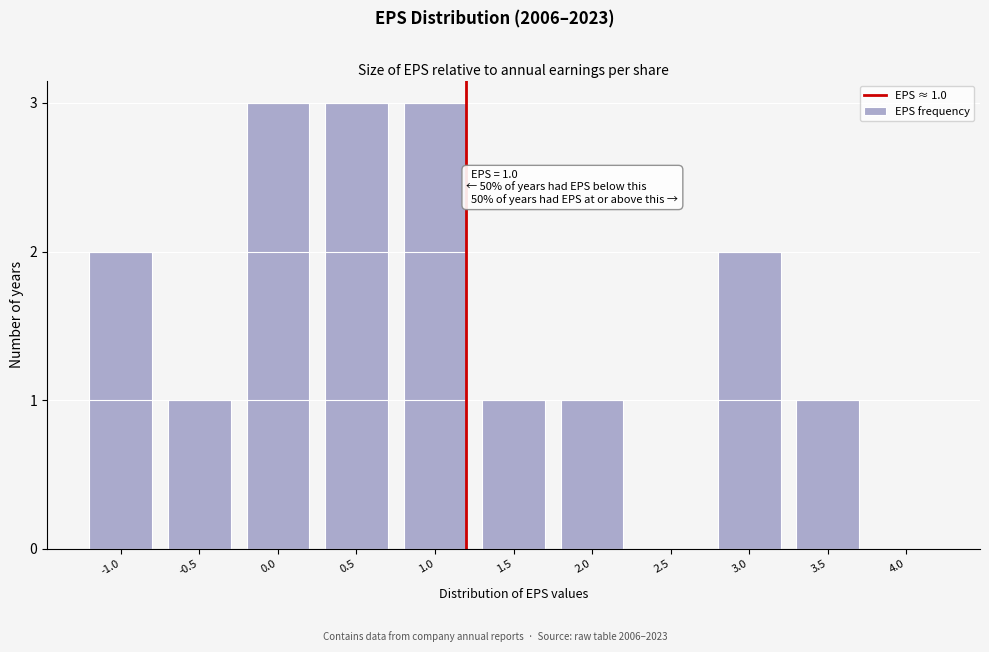

Reading left to right, extract all data points from this chart.

-1.0=2	-0.5=1	0.0=3	0.5=3	1.0=3	1.5=1	2.0=1	2.5=0	3.0=2	3.5=1	4.0=0